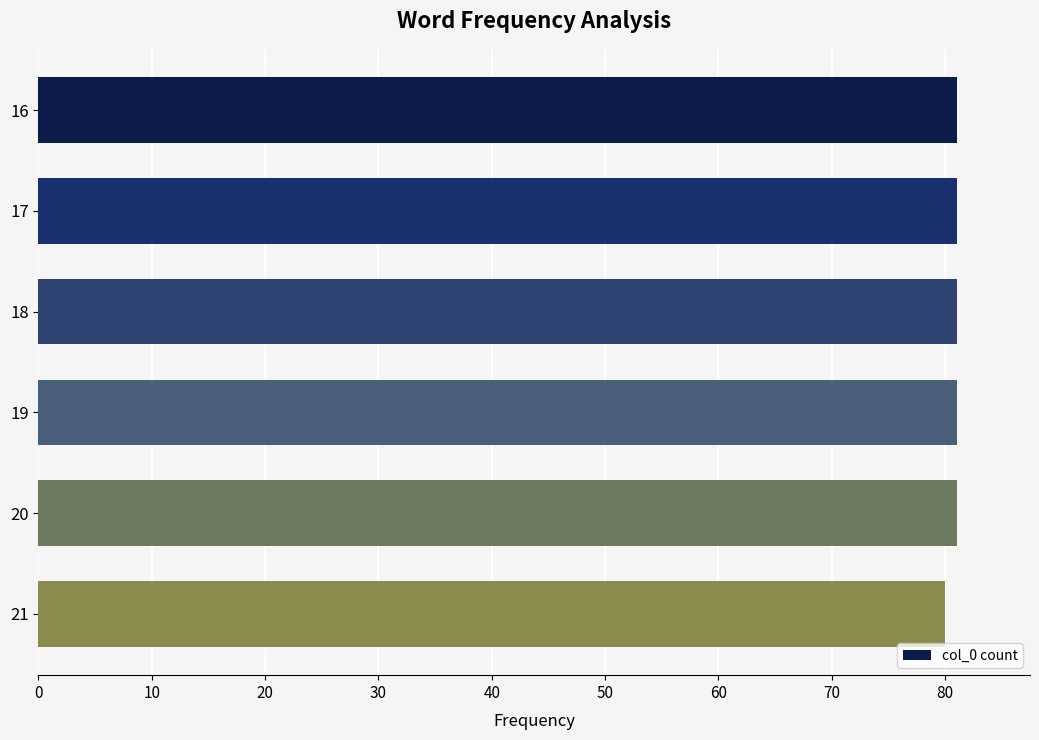

The value at 17 is 81. True or false?

True